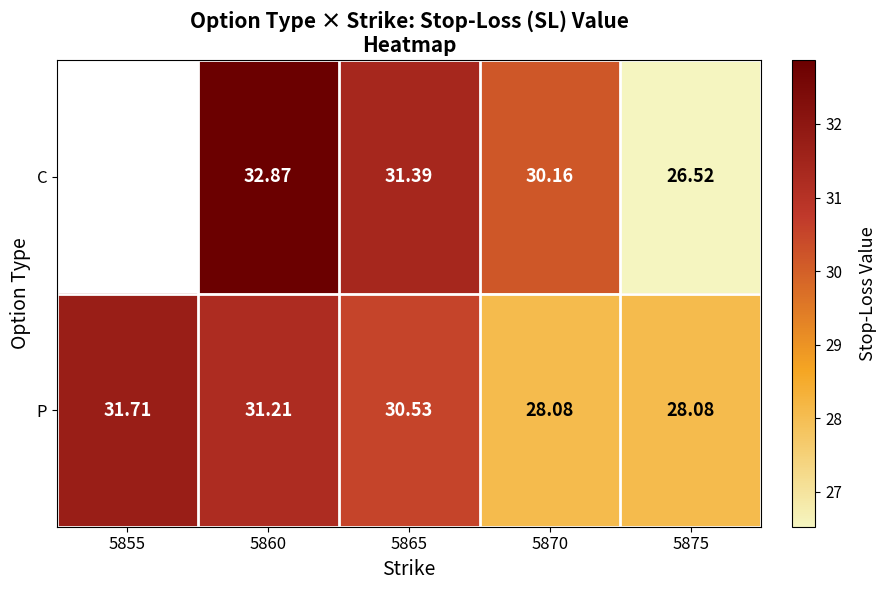

Is it true that P equals 47.9 at 5865?

False